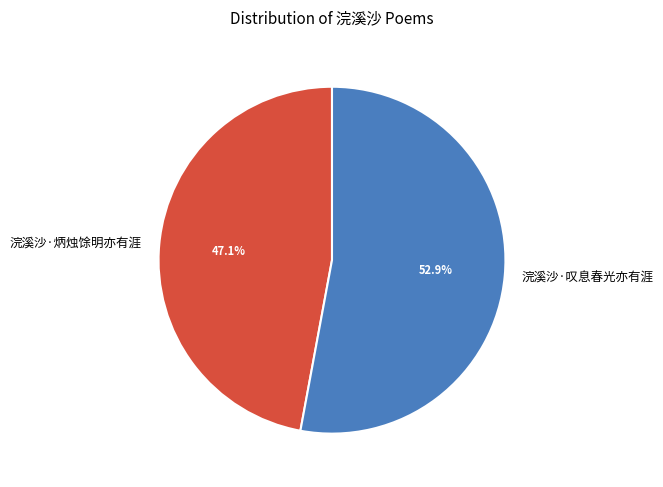

Is it true that 浣溪沙·炳烛馀明亦有涯 is 53% of the pie?

False